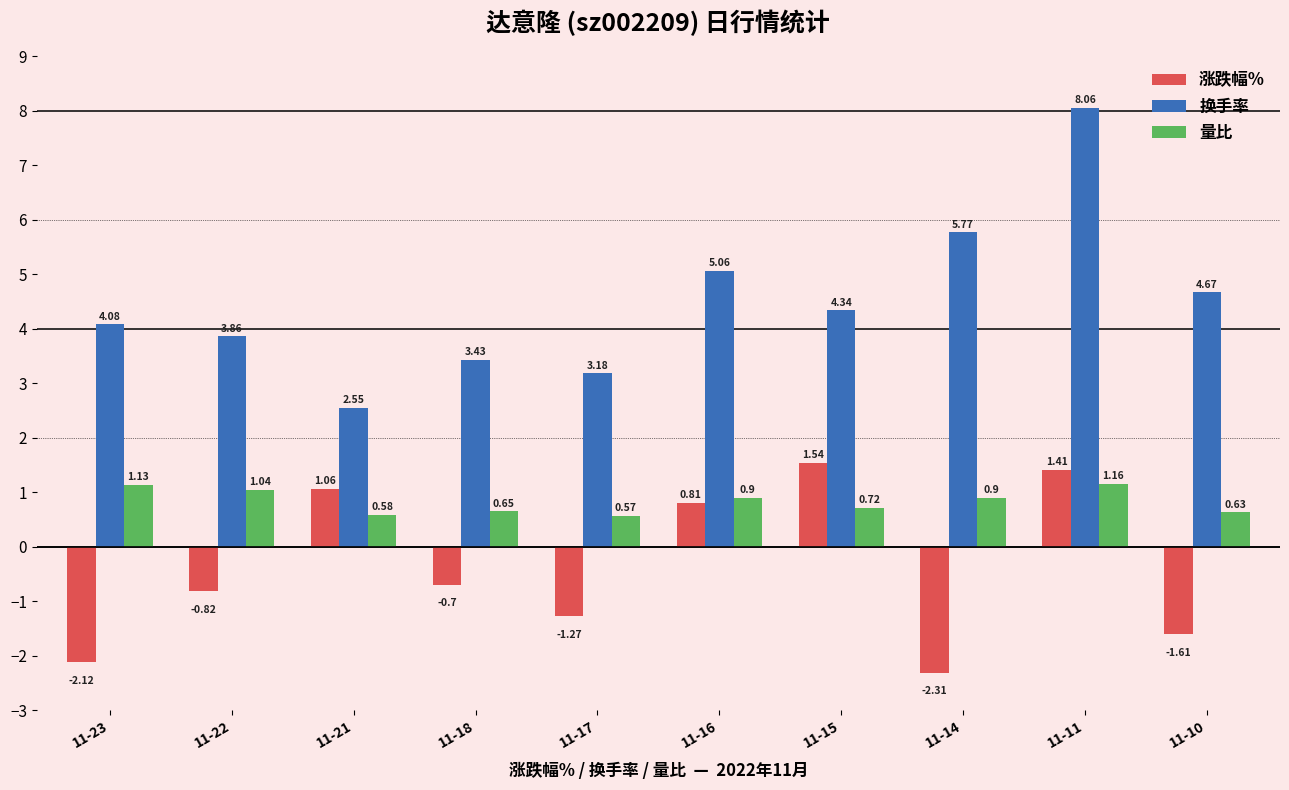

The 换手率 series shows 5.9 at 11-23. True or false?

False